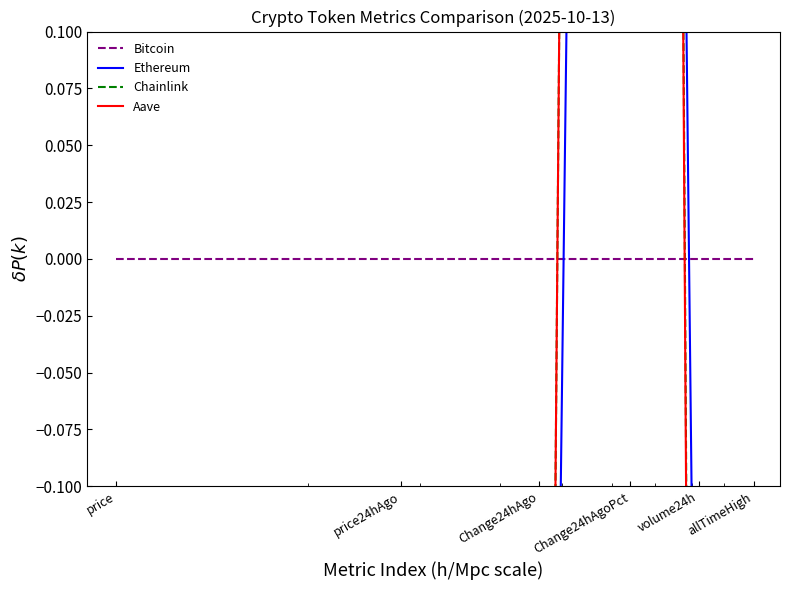

What is the label of the 1st point from the left?

price